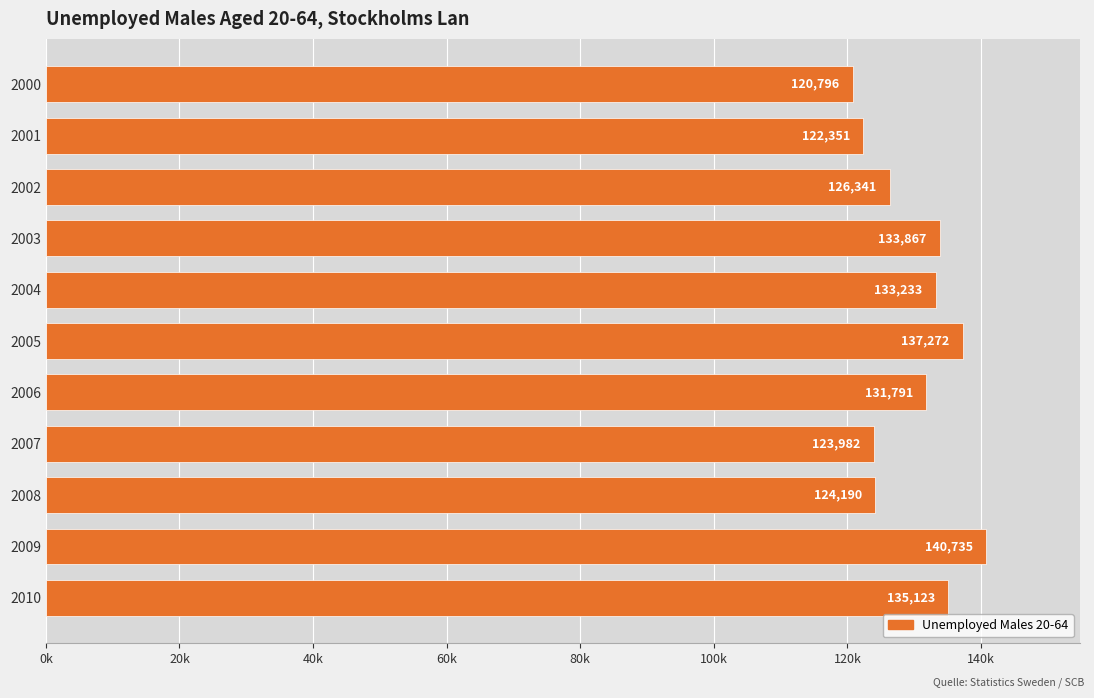

Does the chart contain any negative values?

No